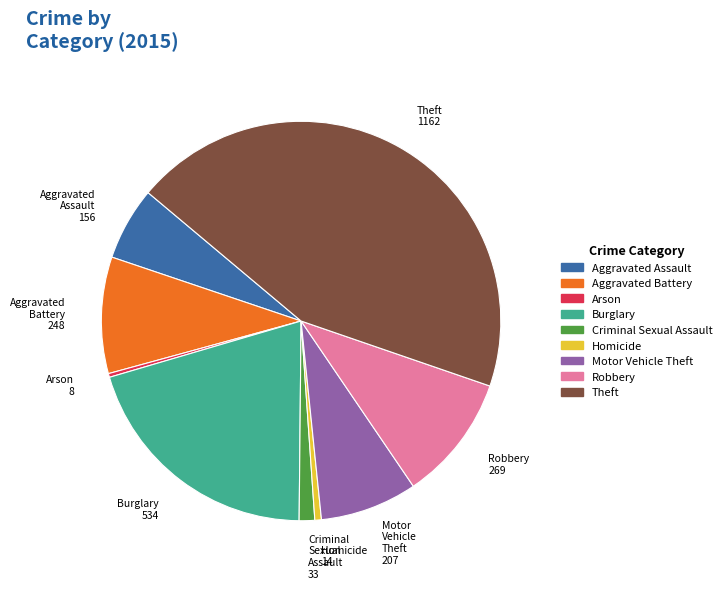

Is there any slice that represents more than half of the pie?

No